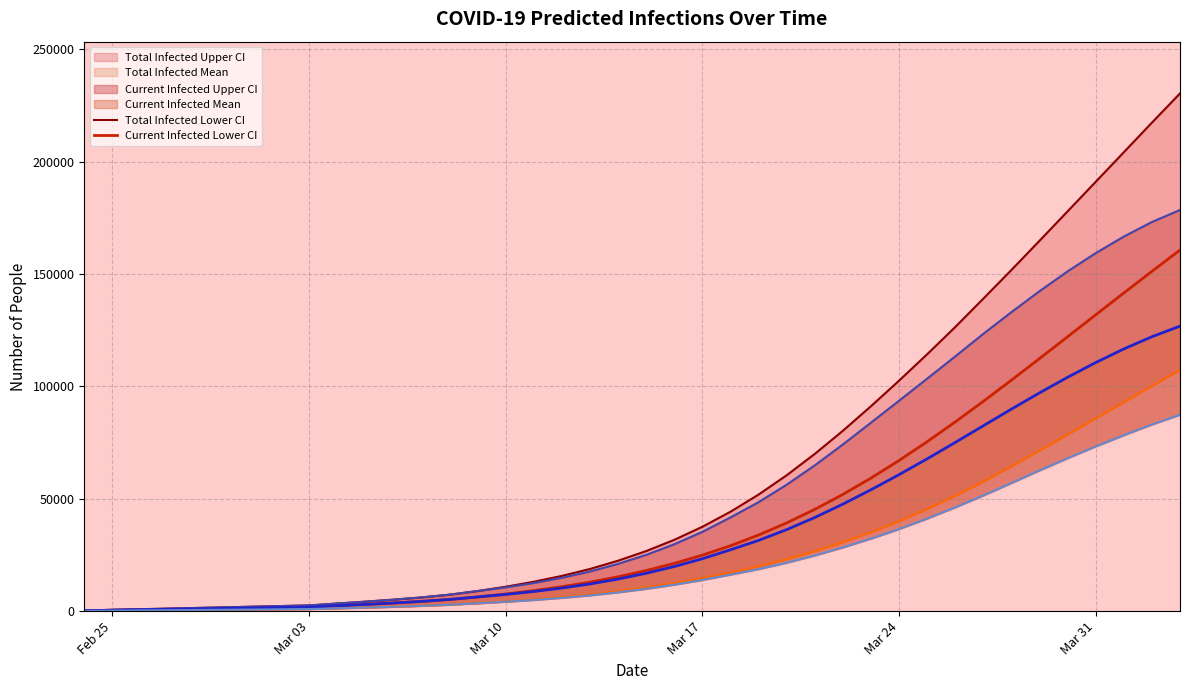

How many values exceed 16855?

19